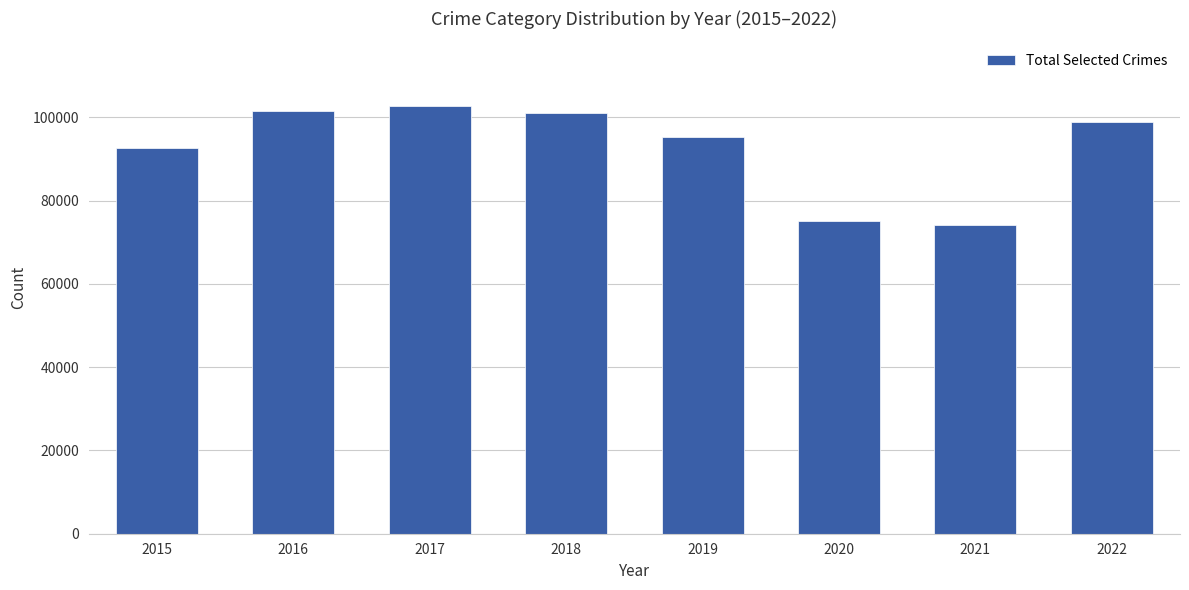

What is the sum of the values at 2018 and 2016?

202632